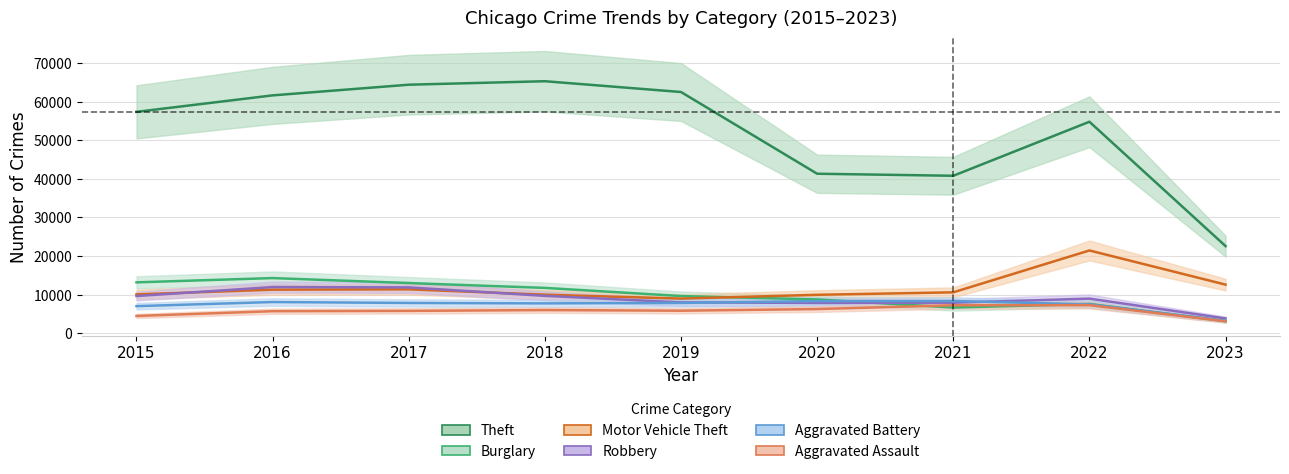

Between 2017 and 2018, which series saw the biggest shift?

Robbery